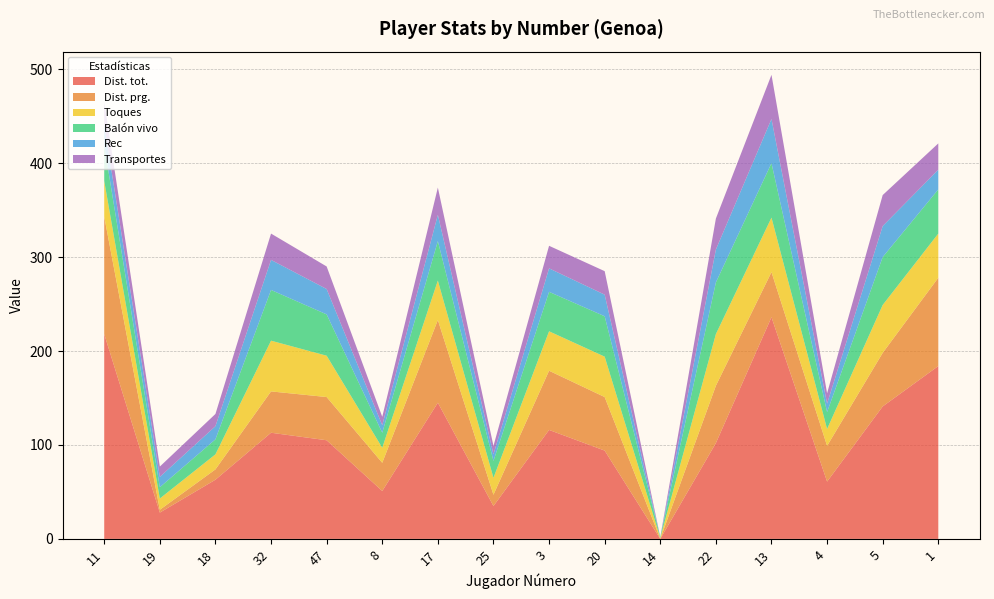

Reading left to right, transcribe all the data shown in this chart.

Dist. tot.: 11=218	19=28	18=63	32=113	47=105	8=51	17=145	25=35	3=116	20=94	14=0	22=102	13=236	4=61	5=141	1=184
Dist. prg.: 11=125	19=3	18=11	32=44	47=46	8=30	17=88	25=12	3=63	20=57	14=0	22=61	13=48	4=38	5=57	1=94
Toques: 11=38	19=12	18=16	32=54	47=44	8=16	17=42	25=18	3=42	20=43	14=1	22=55	13=58	4=18	5=51	1=47
Balón vivo: 11=38	19=12	18=16	32=54	47=44	8=16	17=42	25=18	3=42	20=43	14=1	22=55	13=58	4=18	5=51	1=47
Rec: 11=22	19=11	18=14	32=32	47=27	8=8	17=28	25=7	3=25	20=23	14=0	22=35	13=47	4=9	5=33	1=21
Transportes: 11=24	19=11	18=13	32=28	47=24	8=9	17=29	25=9	3=24	20=25	14=0	22=33	13=47	4=11	5=33	1=28